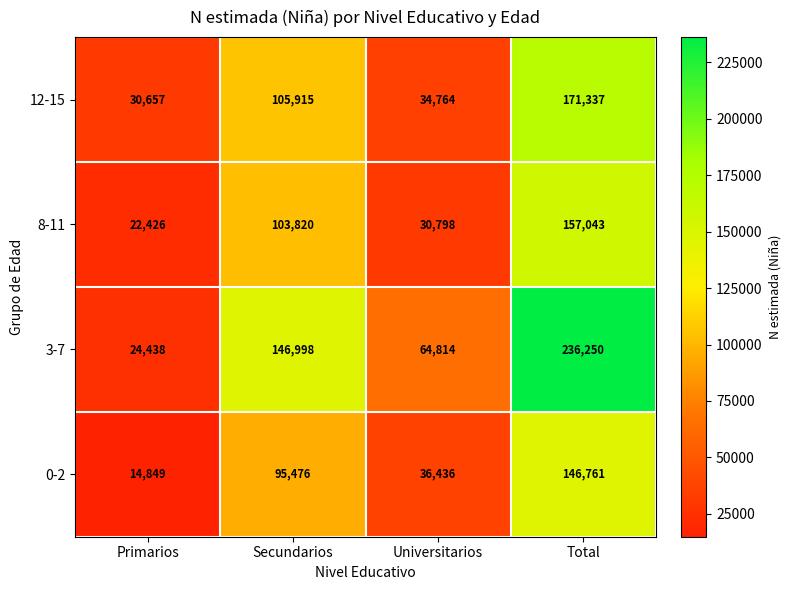

Reading left to right, what are all the values shown in this chart?

12-15: 30657	105915	34764	171337
8-11: 22426	103820	30798	157043
3-7: 24438	146998	64814	236250
0-2: 14849	95476	36436	146761